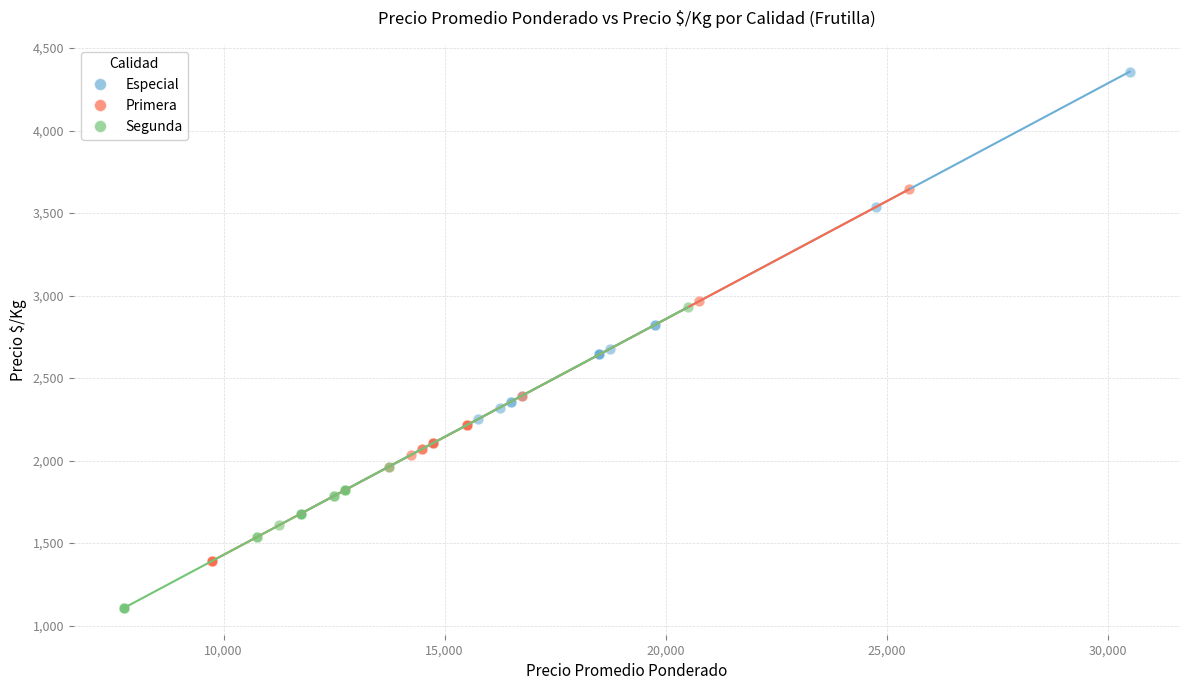

Which series has the widest spread of Y values?

Especial